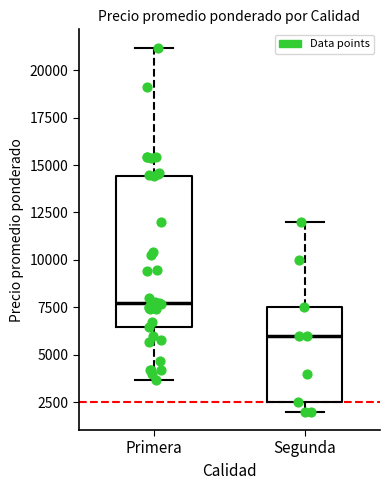

Where is the lower edge of the box for Segunda on the y-axis? The values are not printed on the chart, so give them approximately, as read against the axis.

2500